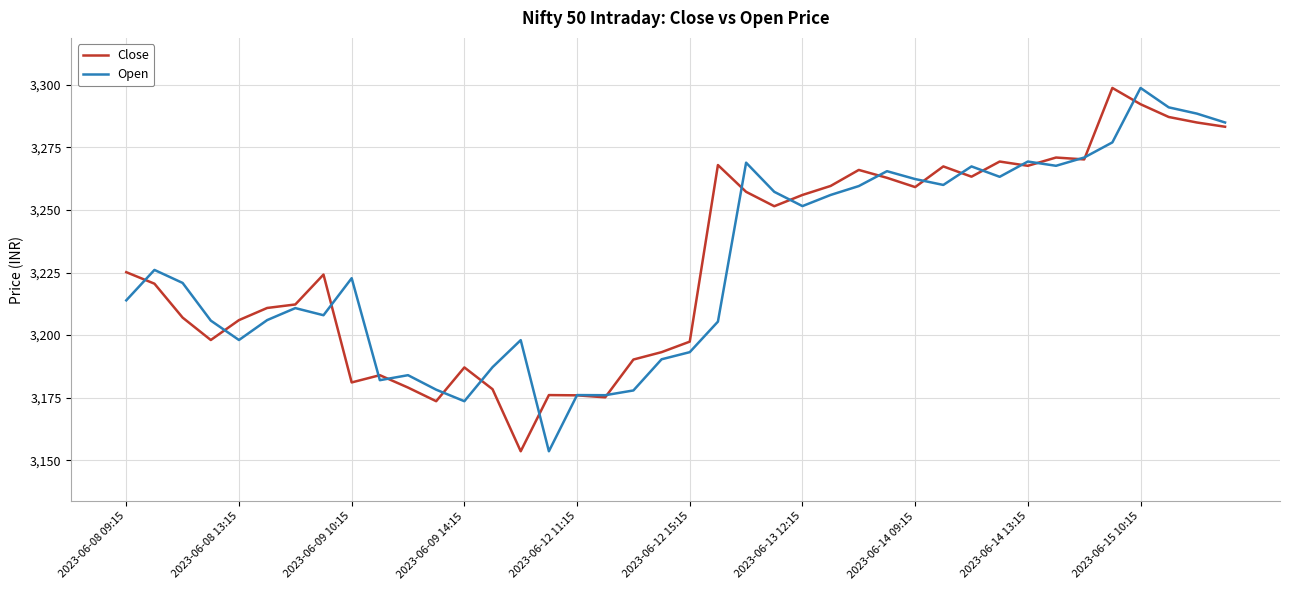

What is the minimum value for Open?

3153.6